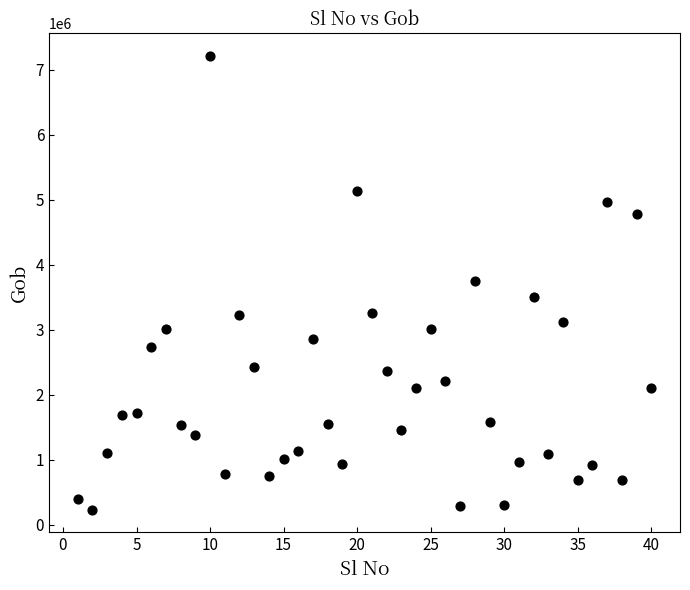

What is the range of Y values (max minus min)?

6979716.5